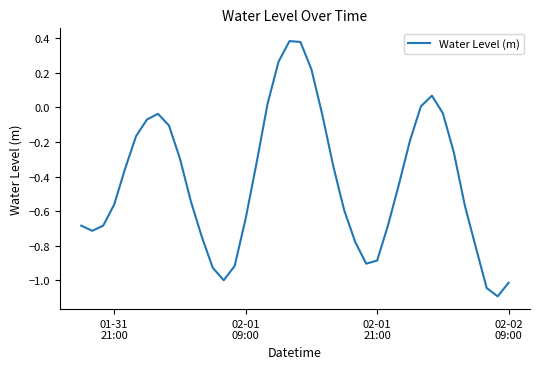

How many interior local valleys (lower than both neighbors) does the data have?

4